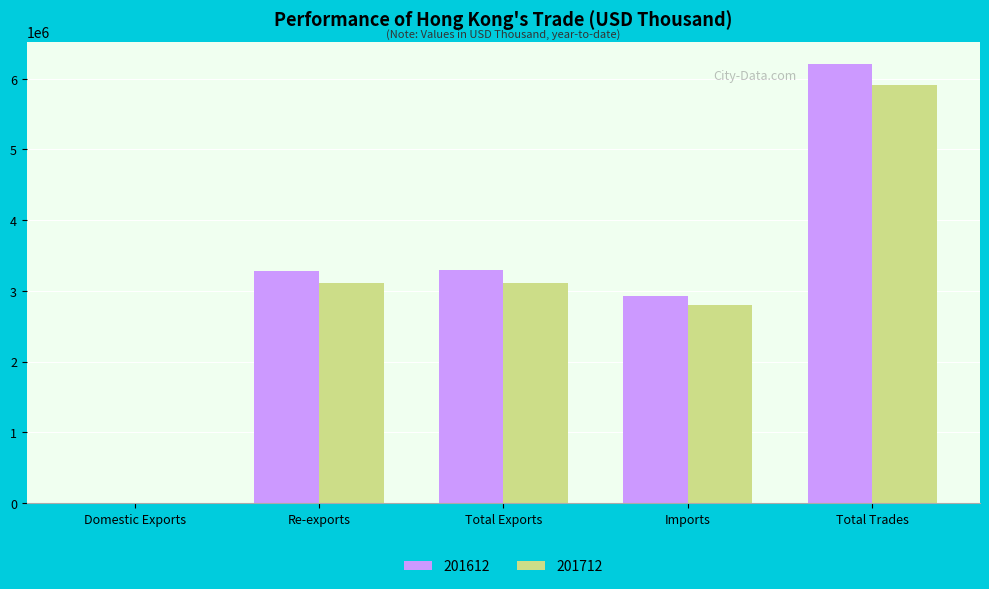

Between Total Exports and Imports, which series saw the biggest shift?

201612